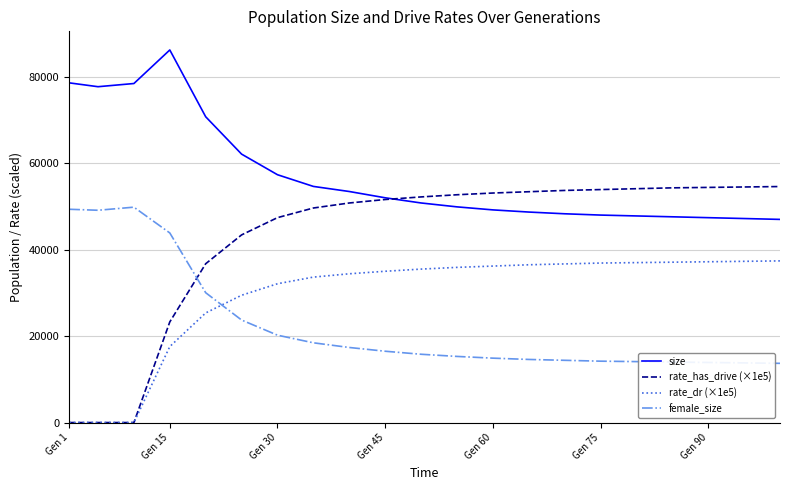

List the series in order of their peak value, lowest first.

rate_dr (×1e5), female_size, rate_has_drive (×1e5), size